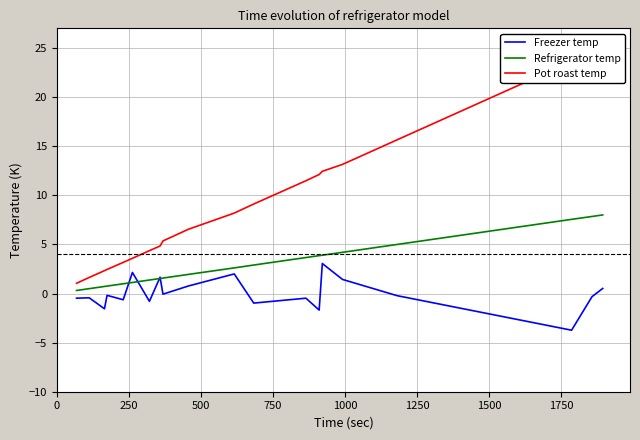

List the series in order of their overall mean, lowest first.

Freezer temp, Refrigerator temp, Pot roast temp